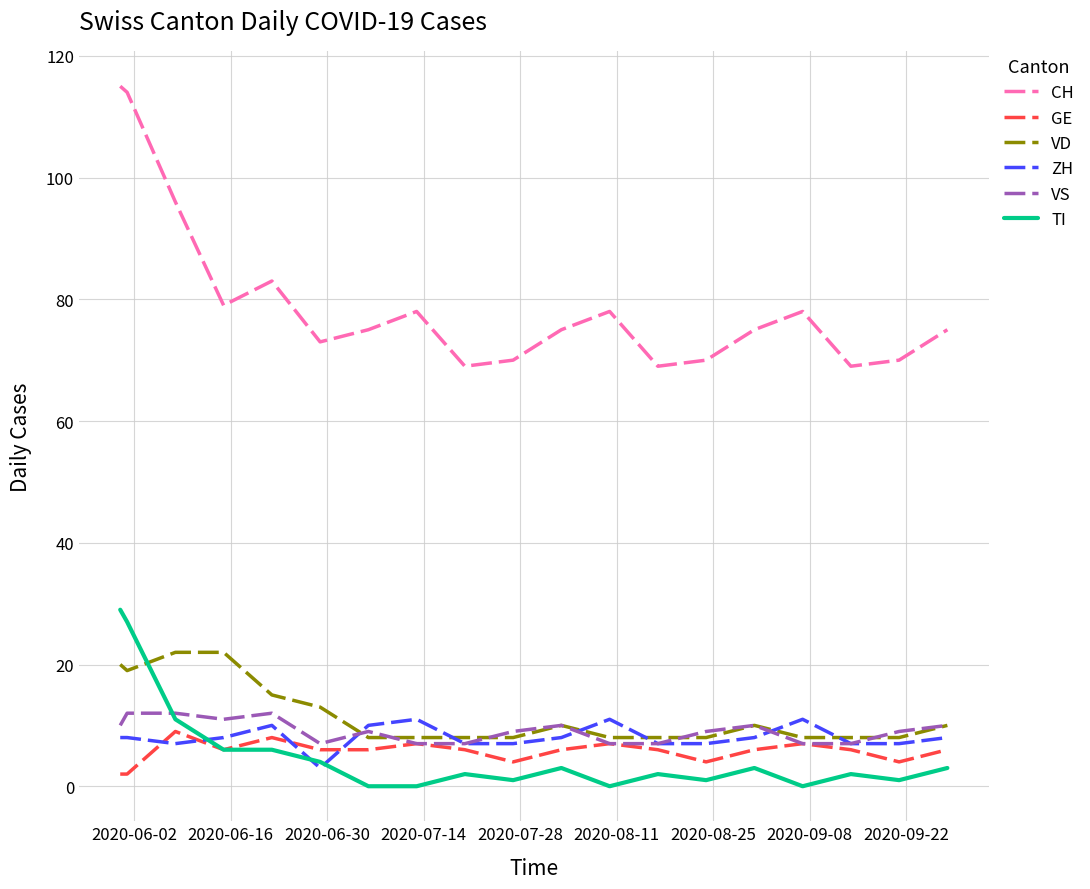

True or false: TI and CH intersect in this chart.

False